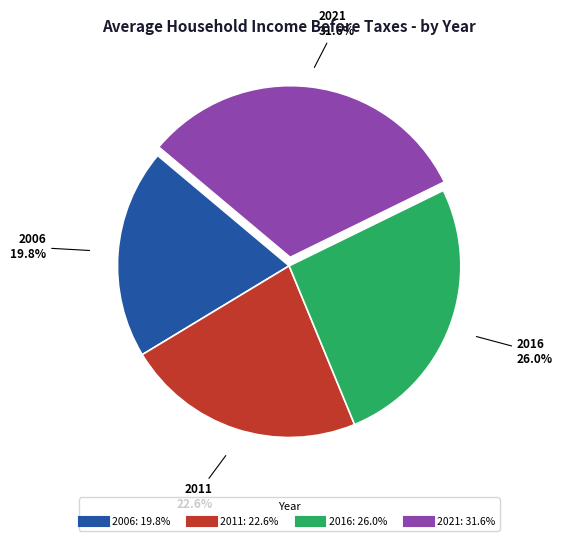

Rank the categories by value from highest to lowest.

2021, 2016, 2011, 2006